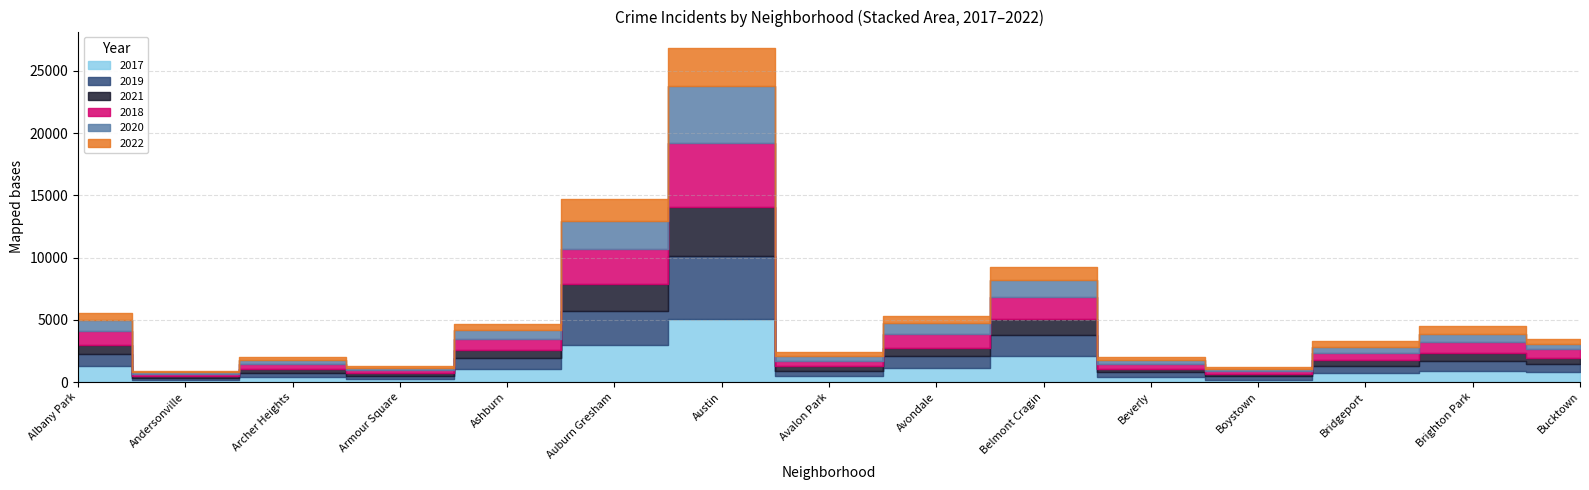

How many data points in 2020 are less than 493?

7